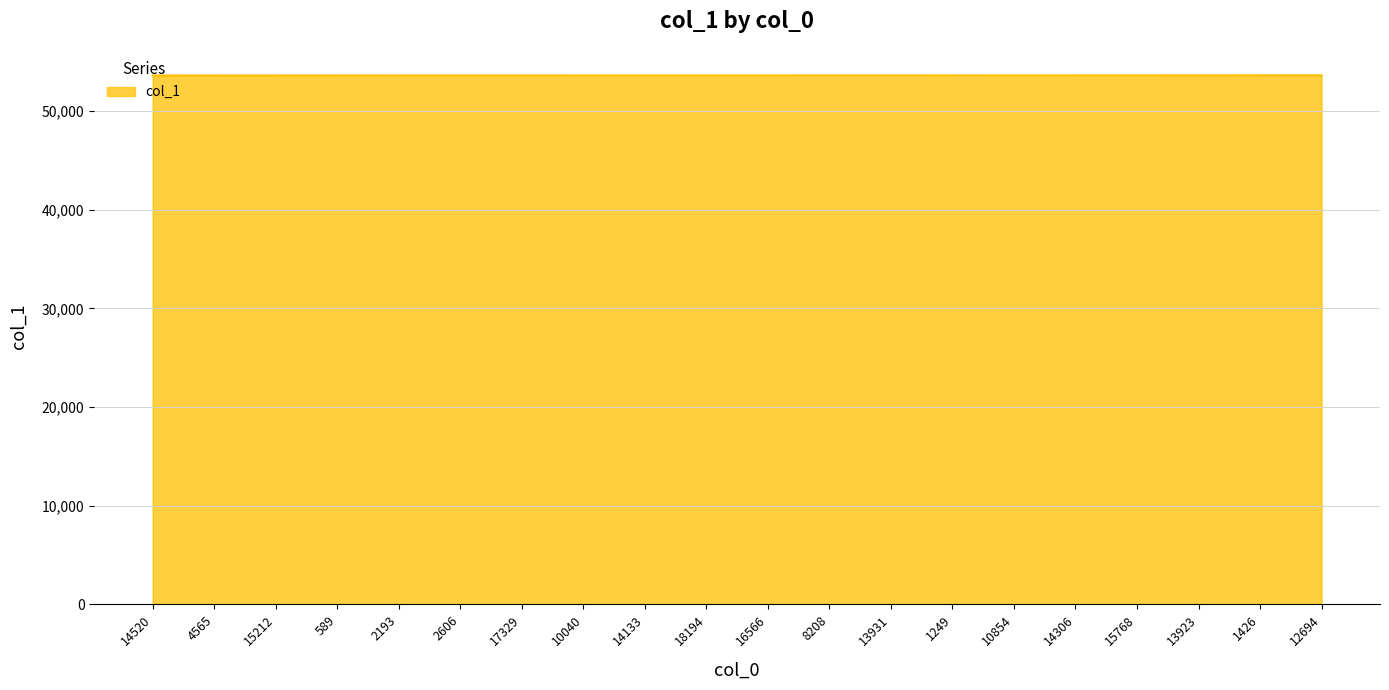

True or false: the data shows 89575 at 1426.

False